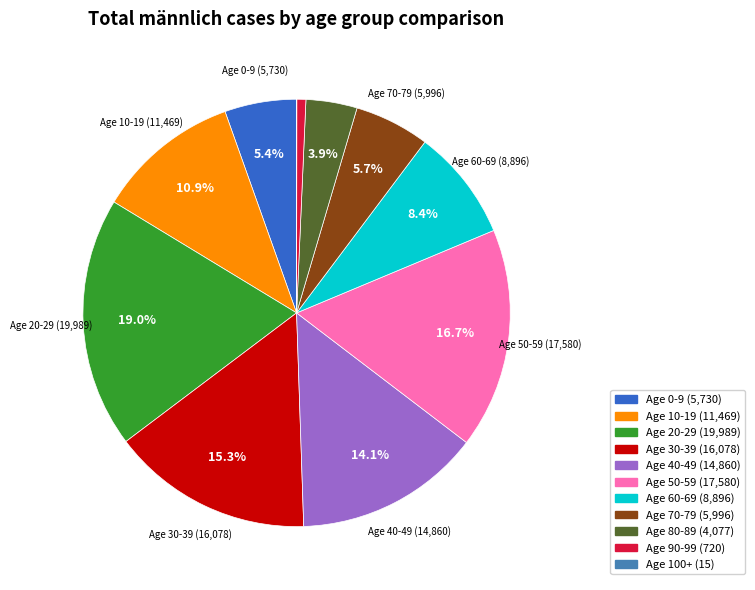

Do Age 10-19 (11,469) and Age 90-99 (720) together represent more than half of the pie?

No